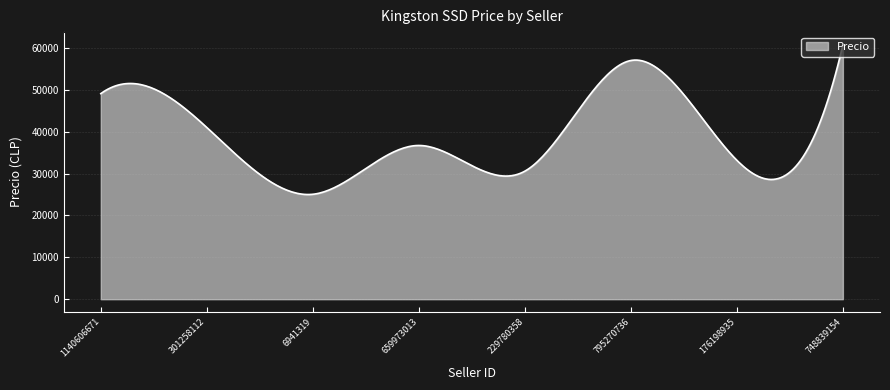

What is the greatest value displayed?

60729.0